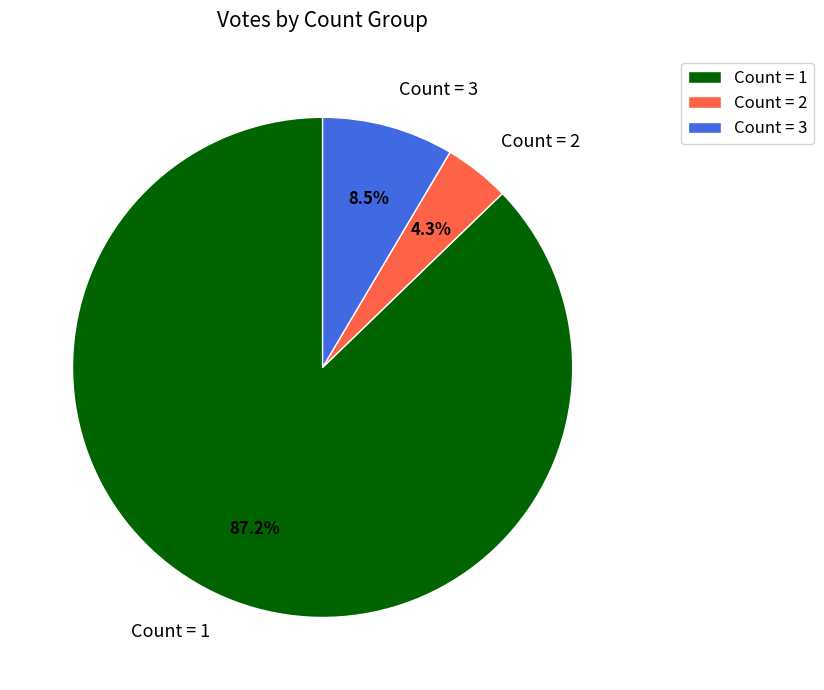

Which category has the smallest portion of the pie?

Count = 2